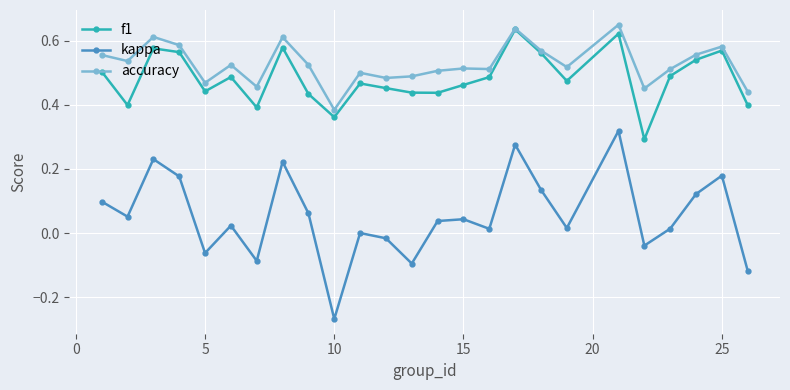

Which series has the largest range (max minus min)?

kappa